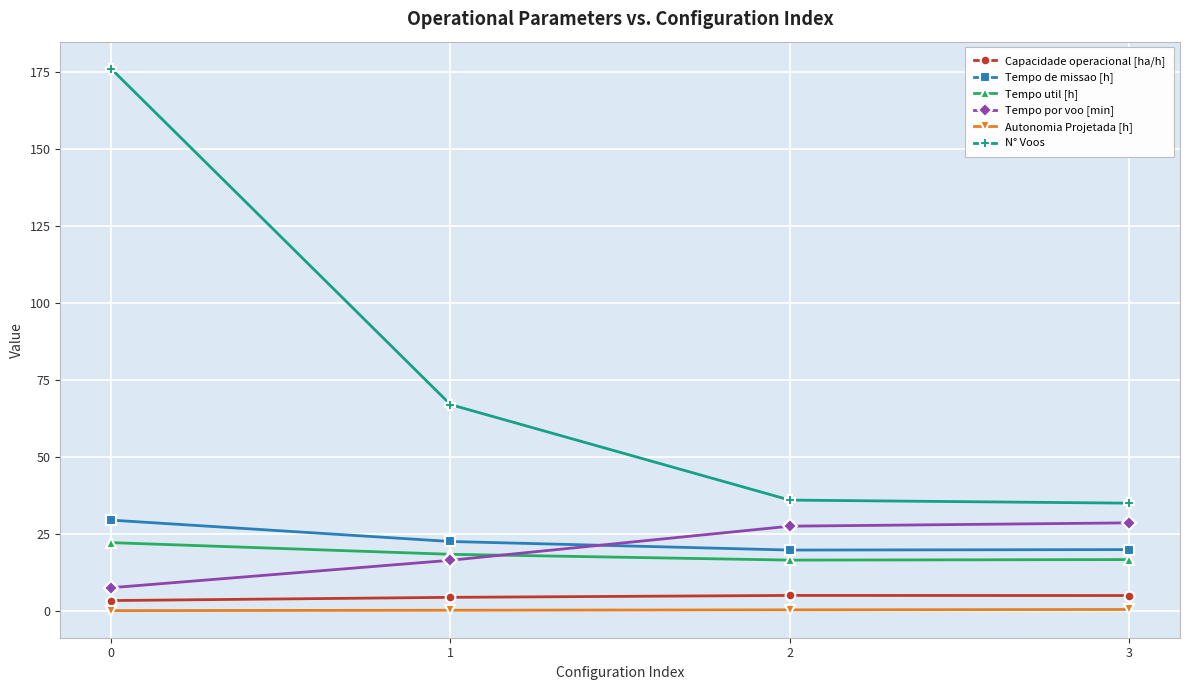

What value does the N° Voos series have at 1?

67.0